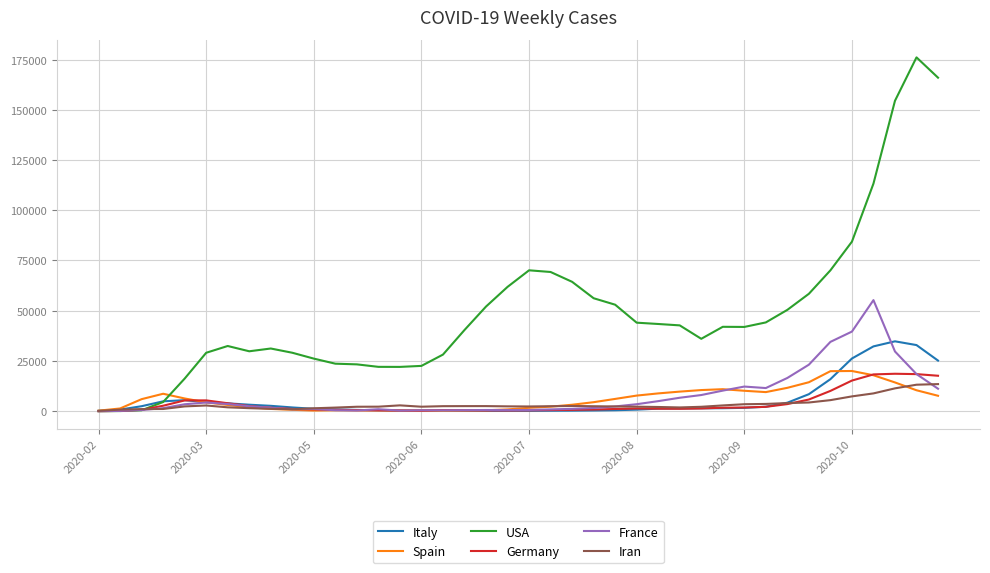

Which series has the largest total across all categories?

USA